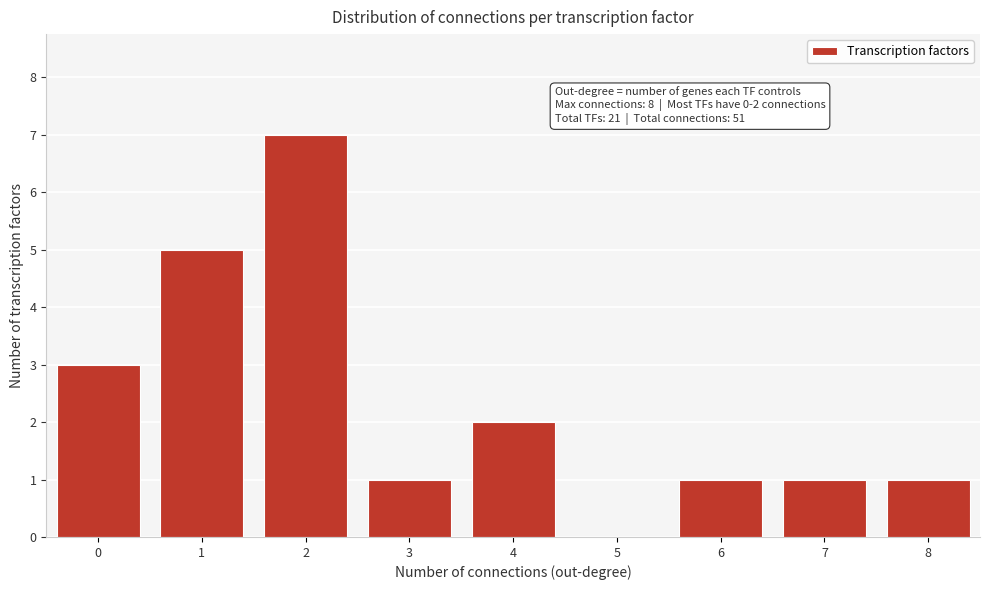

Reading left to right, what are all the values shown in this chart?

0=3	1=5	2=7	3=1	4=2	5=0	6=1	7=1	8=1